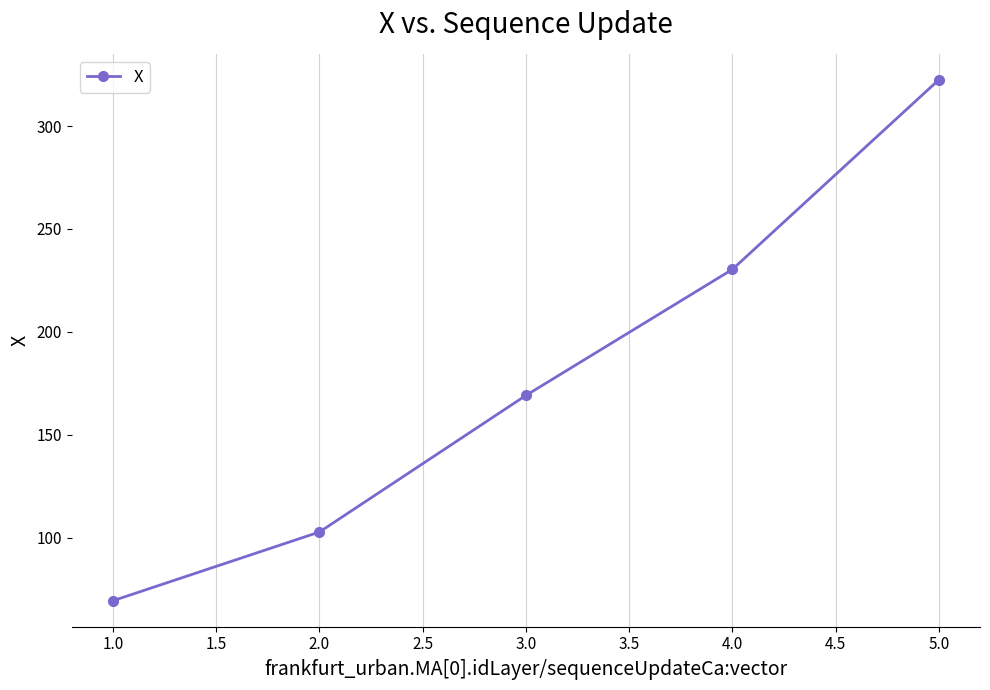

Reading left to right, what are all the values shown in this chart?

1.0=69.5	2.0=102.8	3.0=169.2	4.0=230.3	5.0=322.4